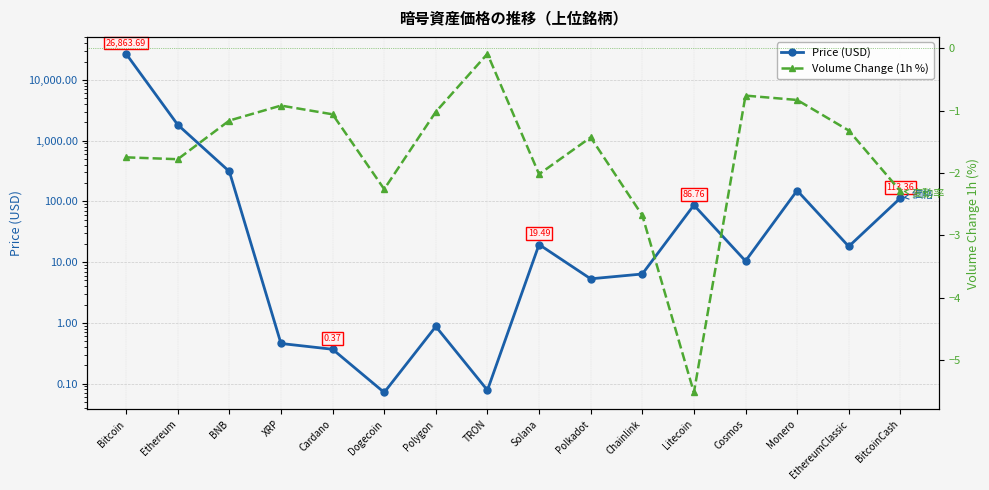

What is the spread (max minus min) of values at Litecoin?

92.3